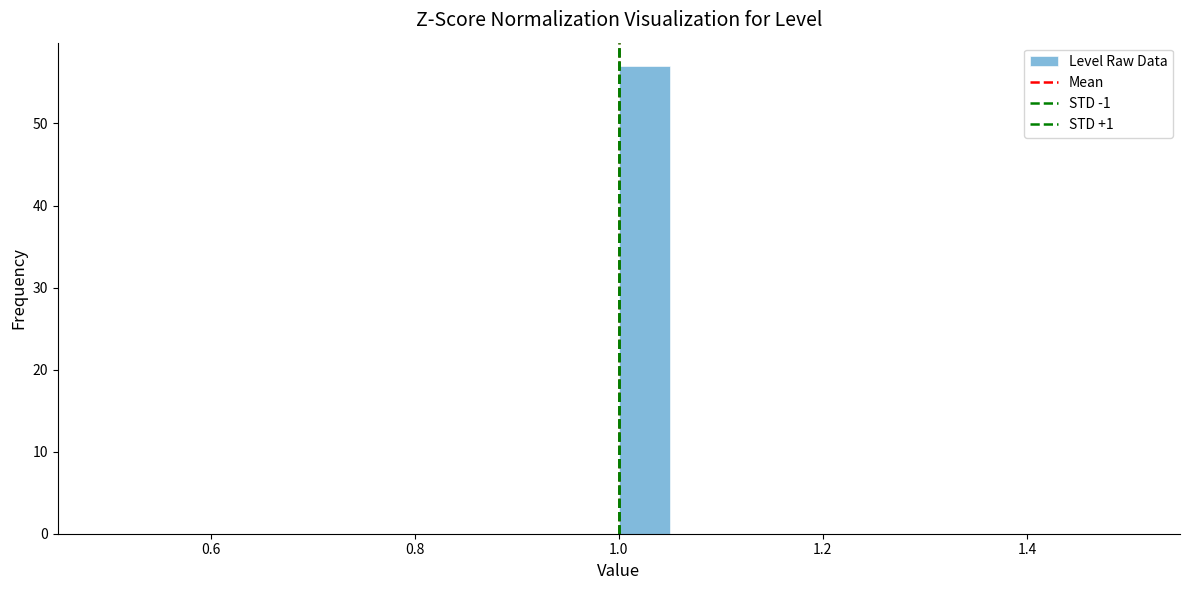

Around what value on the x-axis is the tallest bar? Give the approximate position of its centre, as read against the axis.

1.02